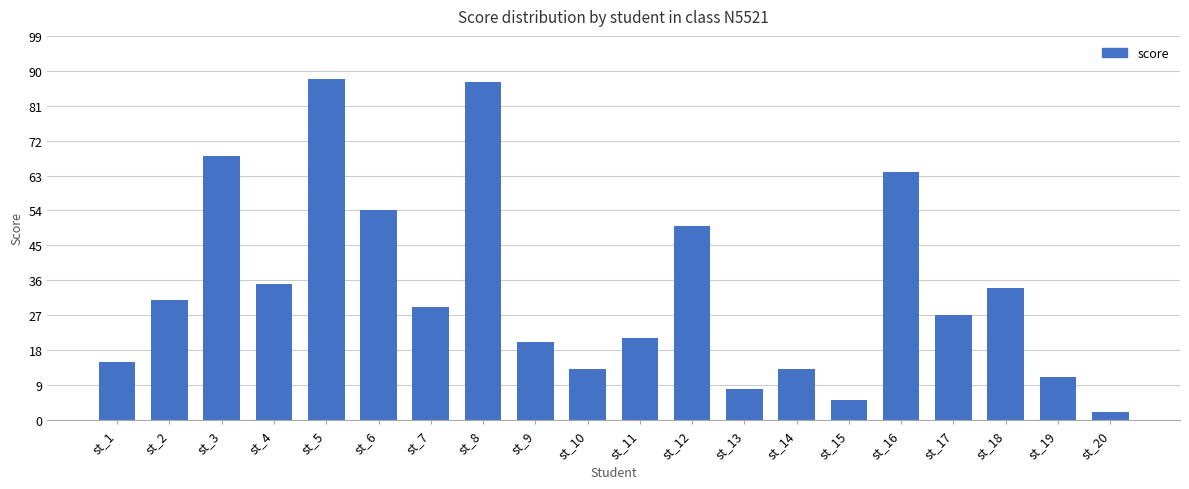

Between st_11 and st_9, which is larger?

st_11